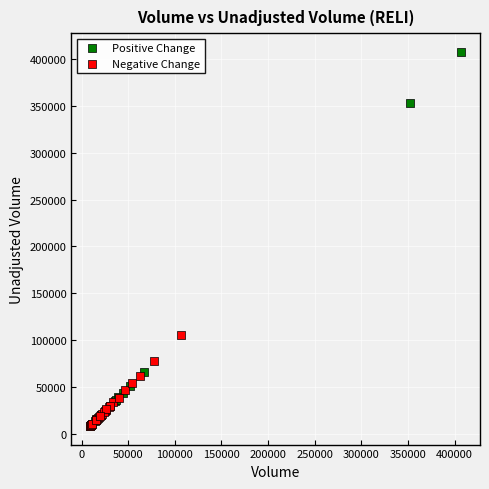

Which series contains the highest Y value?

Positive Change